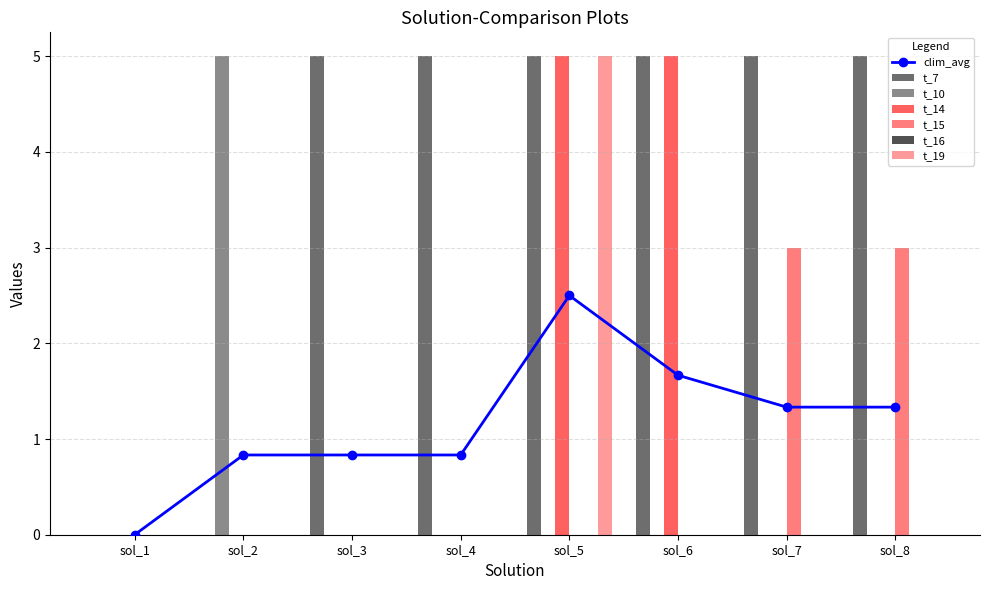

True or false: t_14 has a value of 5 at sol_5.

True